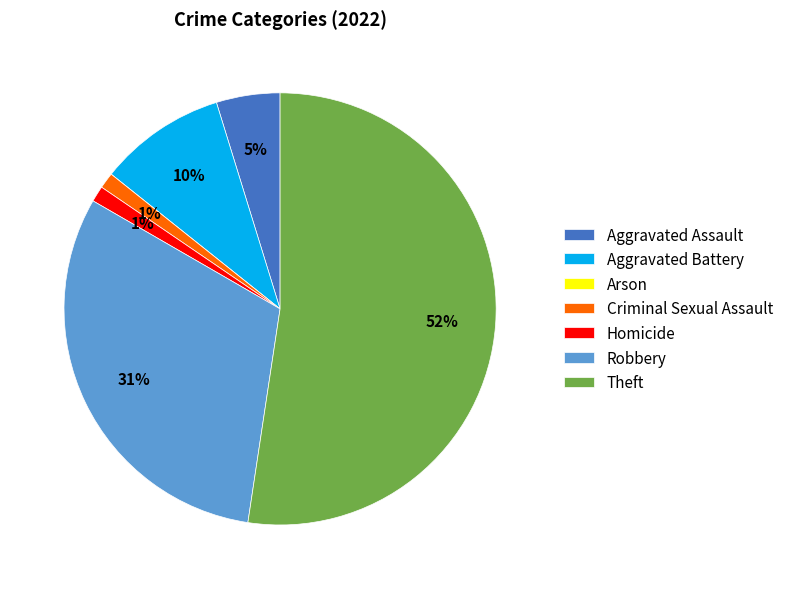

What is the largest slice in the pie chart?

Theft